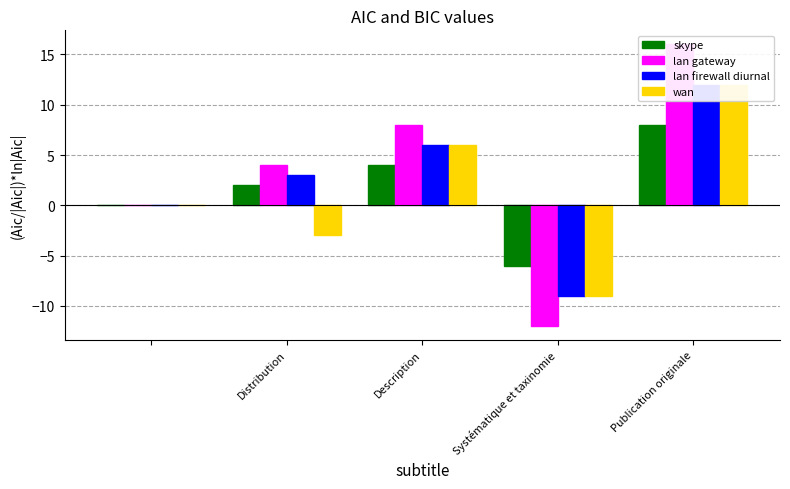

What is the highest value of the lan firewall diurnal series?

12